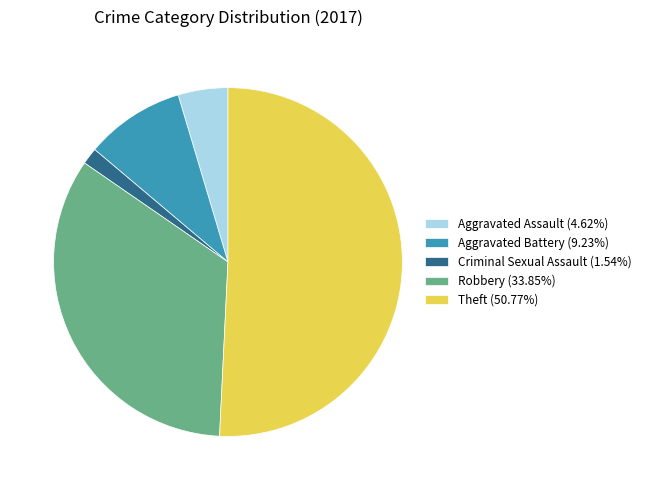

Combined, do Criminal Sexual Assault (1.54%) and Aggravated Assault (4.62%) account for over 50%?

No